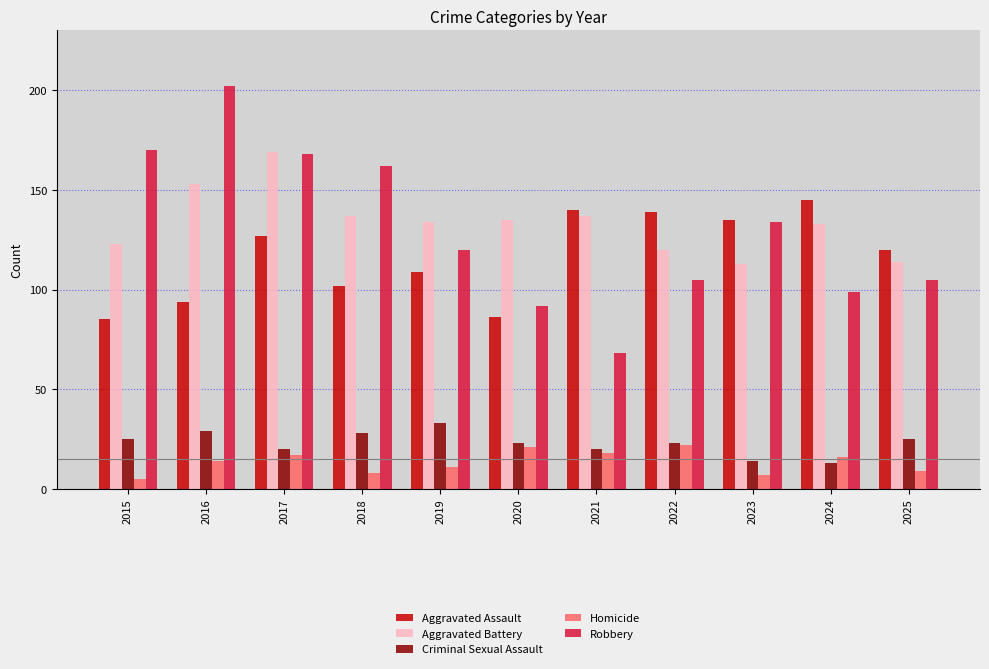

Rank the series by their maximum value, from highest to lowest.

Robbery, Aggravated Battery, Aggravated Assault, Criminal Sexual Assault, Homicide